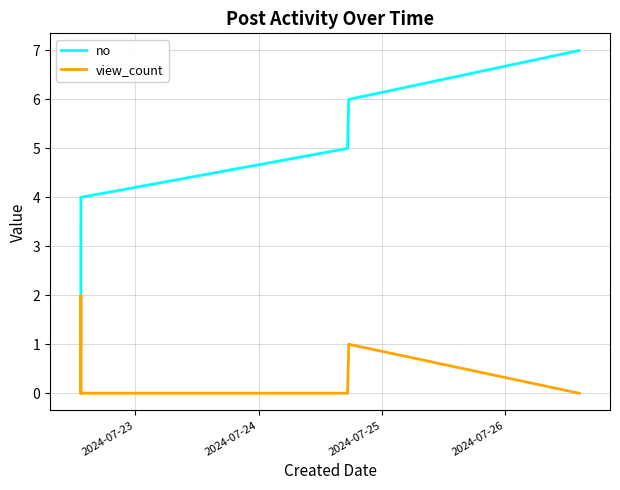

Which series has the largest range (max minus min)?

no